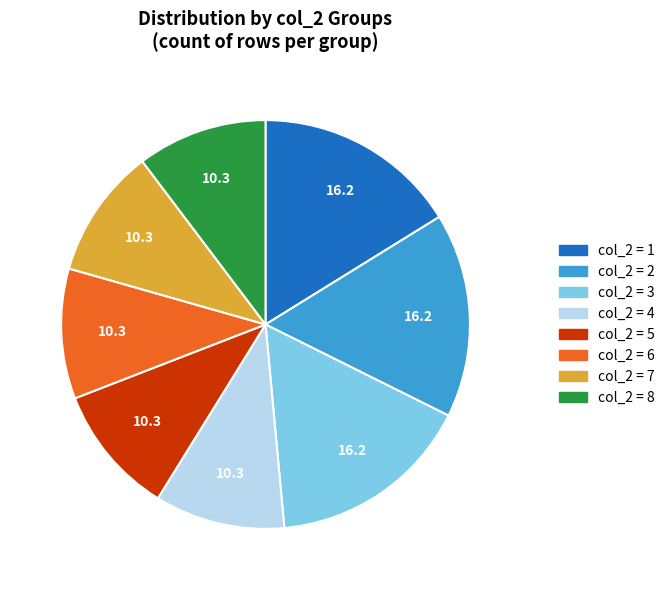

Is there any slice that represents more than half of the pie?

No